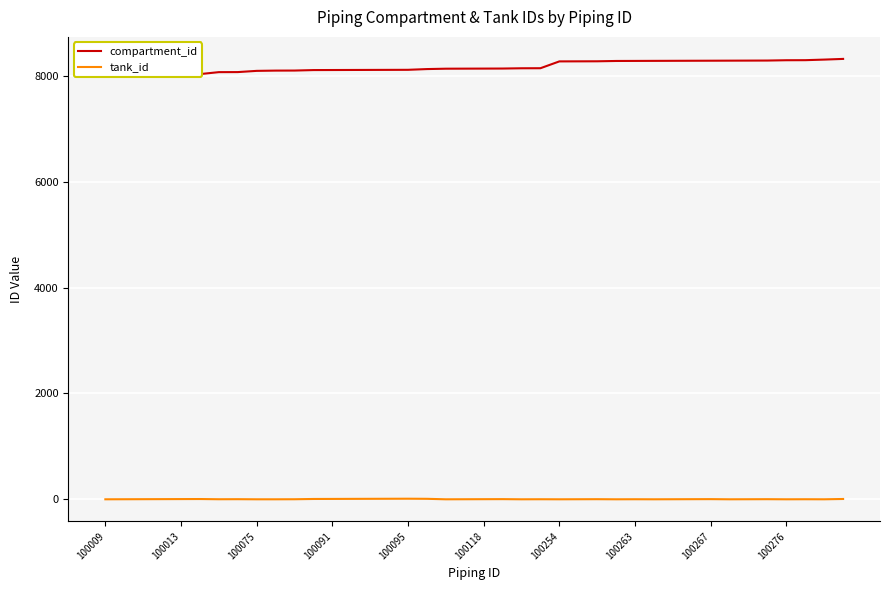

Which series has the widest spread of values?

compartment_id